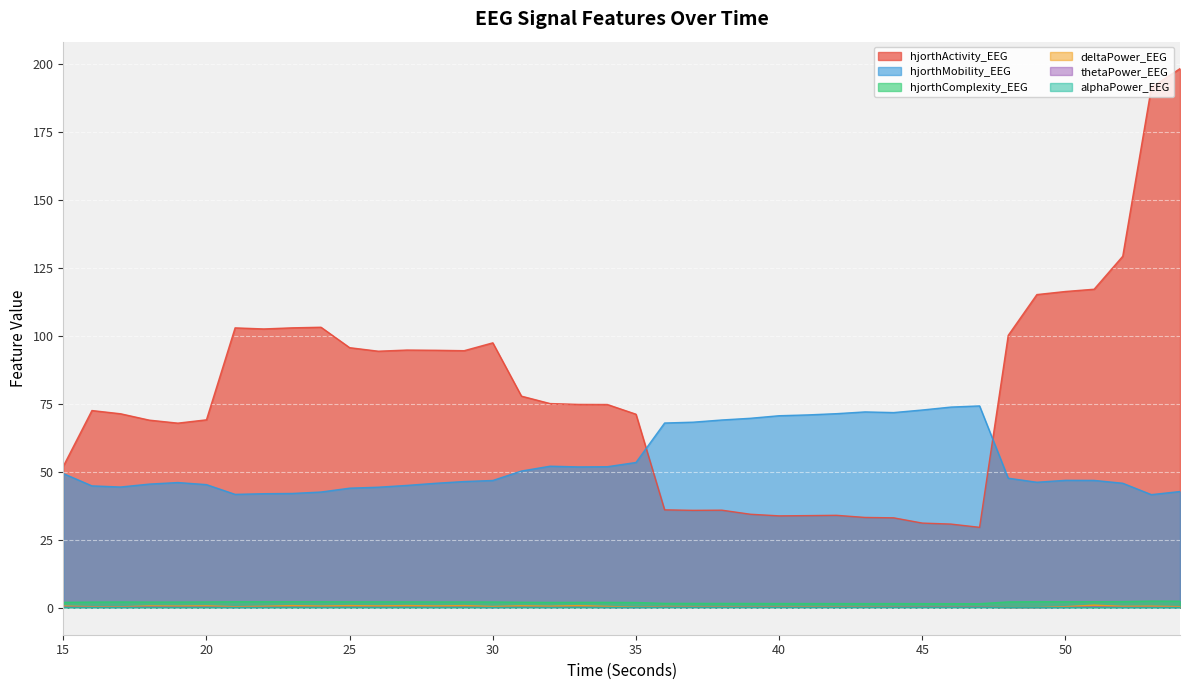

At which label does deltaPower_EEG reach its peak?

51